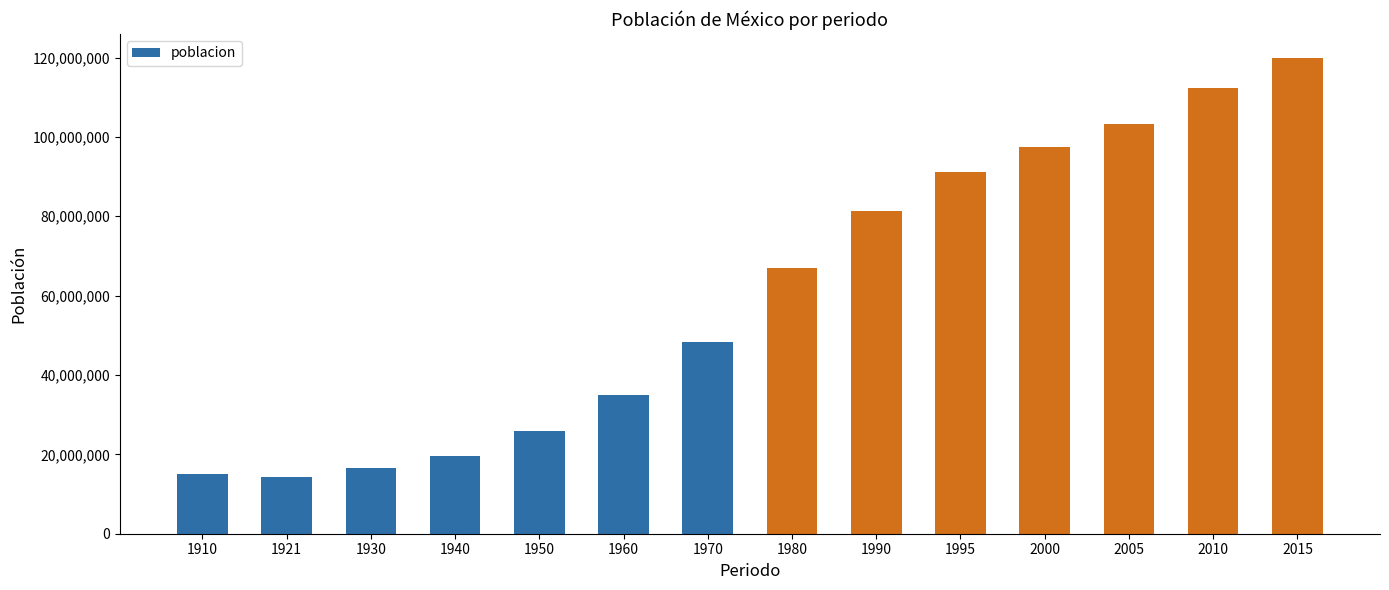

Reading right to left, what are all the values shown in this chart?

2015=119938473	2010=112336538	2005=103263388	2000=97483412	1995=91158290	1990=81249645	1980=66846833	1970=48225238	1960=34923129	1950=25791017	1940=19653552	1930=16552722	1921=14334780	1910=15160369